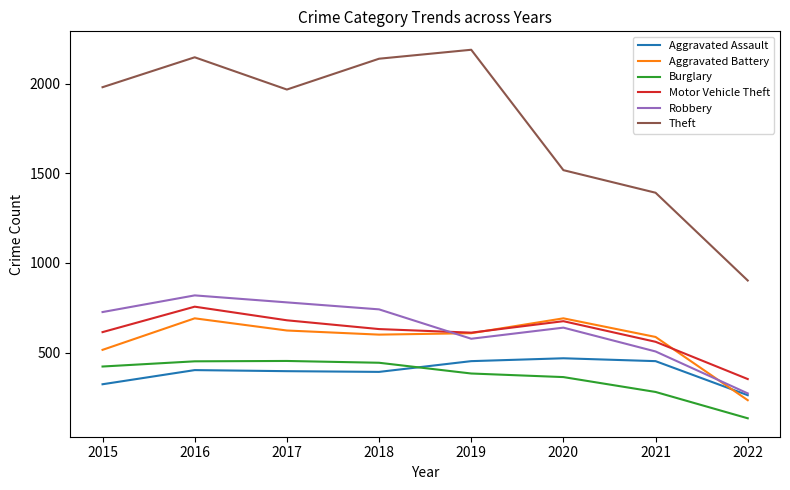

In Aggravated Battery, how many points are higher than both neighbors (excluding endpoints)?

2